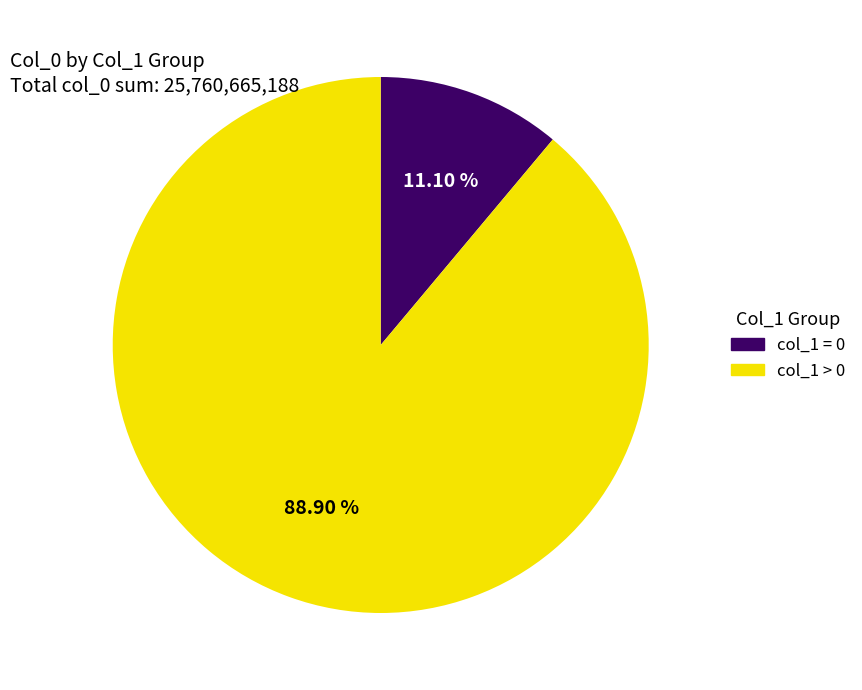

Is there any slice that represents more than half of the pie?

Yes